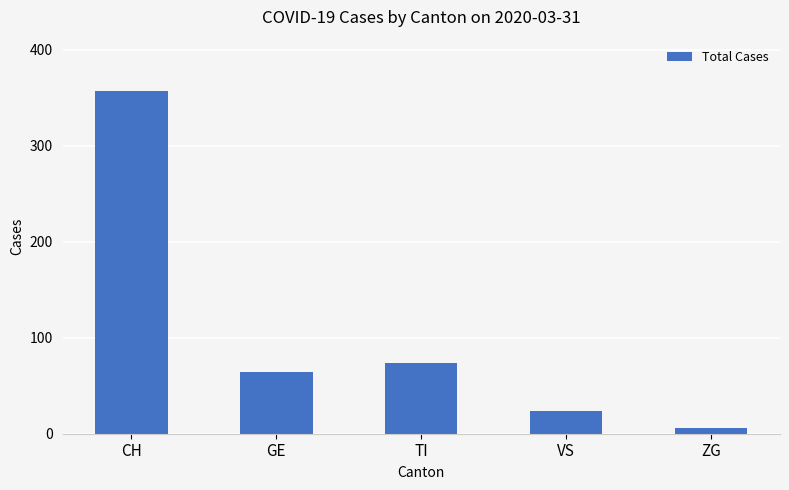

Is it true that the value at TI is 46?

False